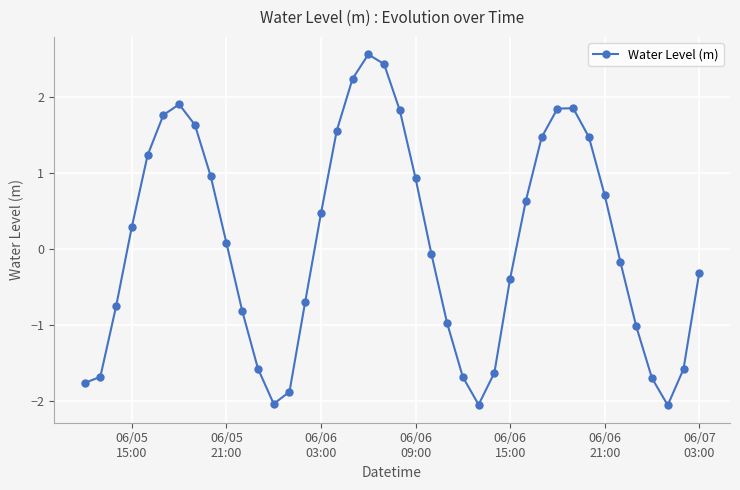

How many points are higher than both their immediate neighbors (excluding endpoints)?

3